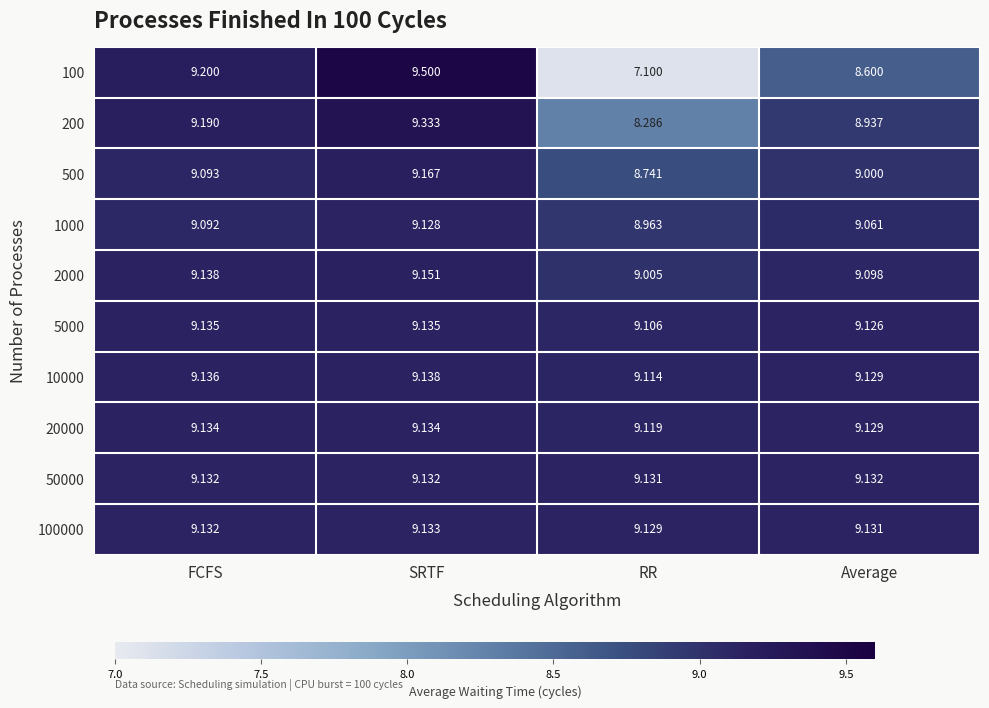

Where is 50000 nearest to the value 9?

RR